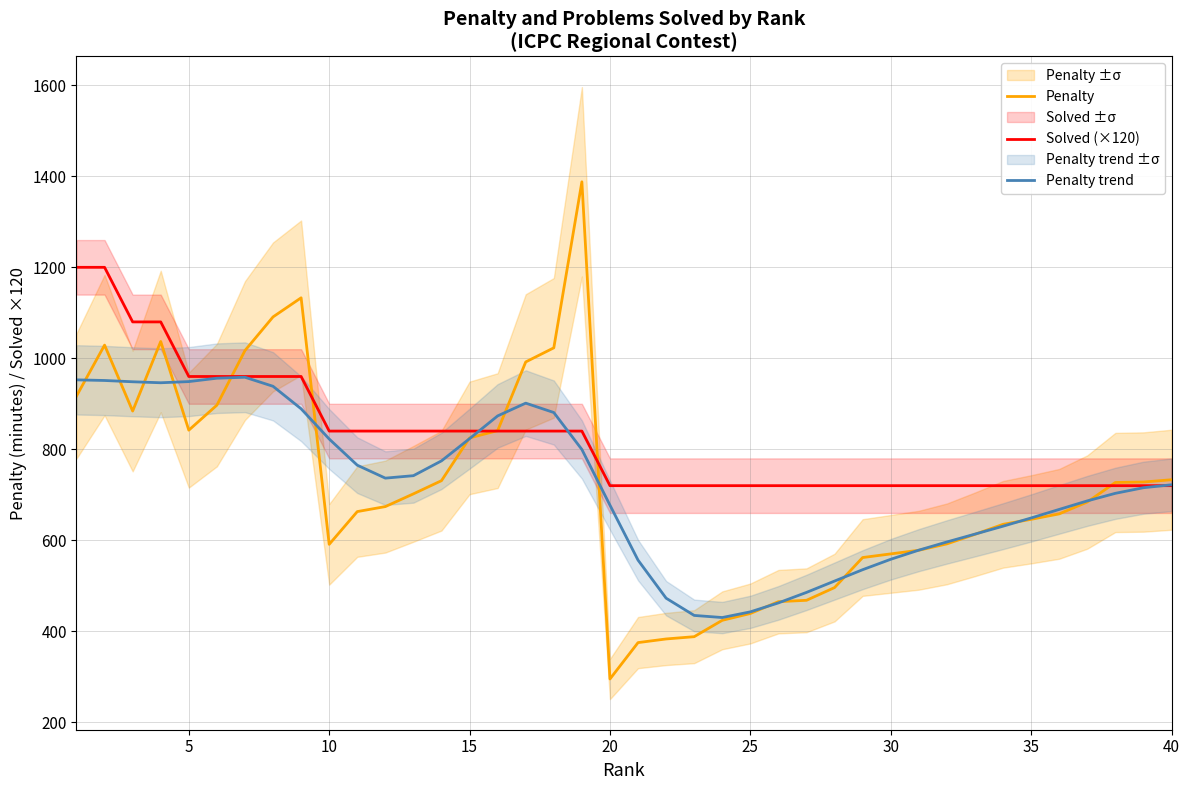

Does the chart have visible grid lines?

Yes